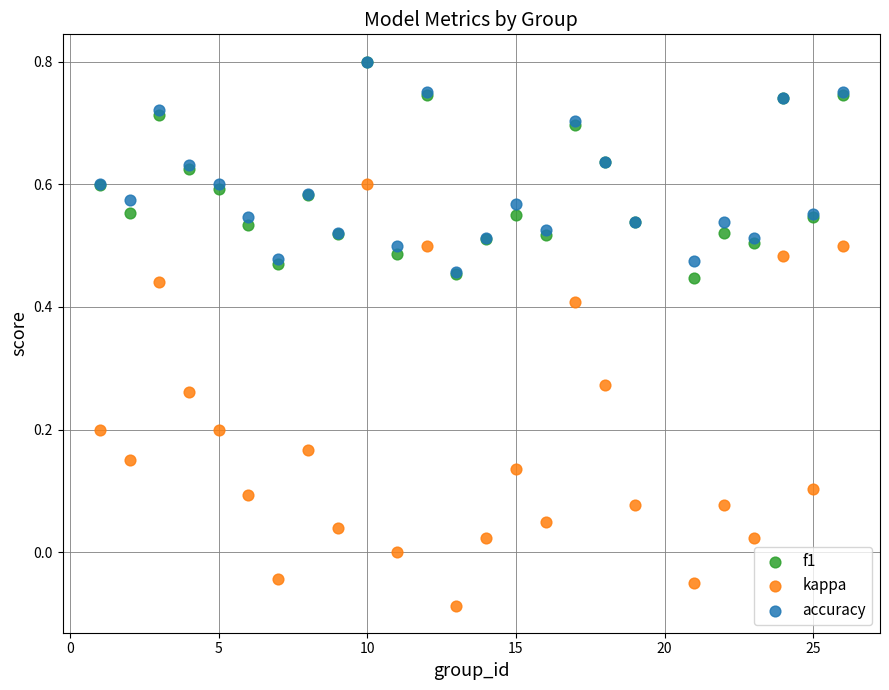

What are all the series names shown in the legend?

f1, kappa, accuracy